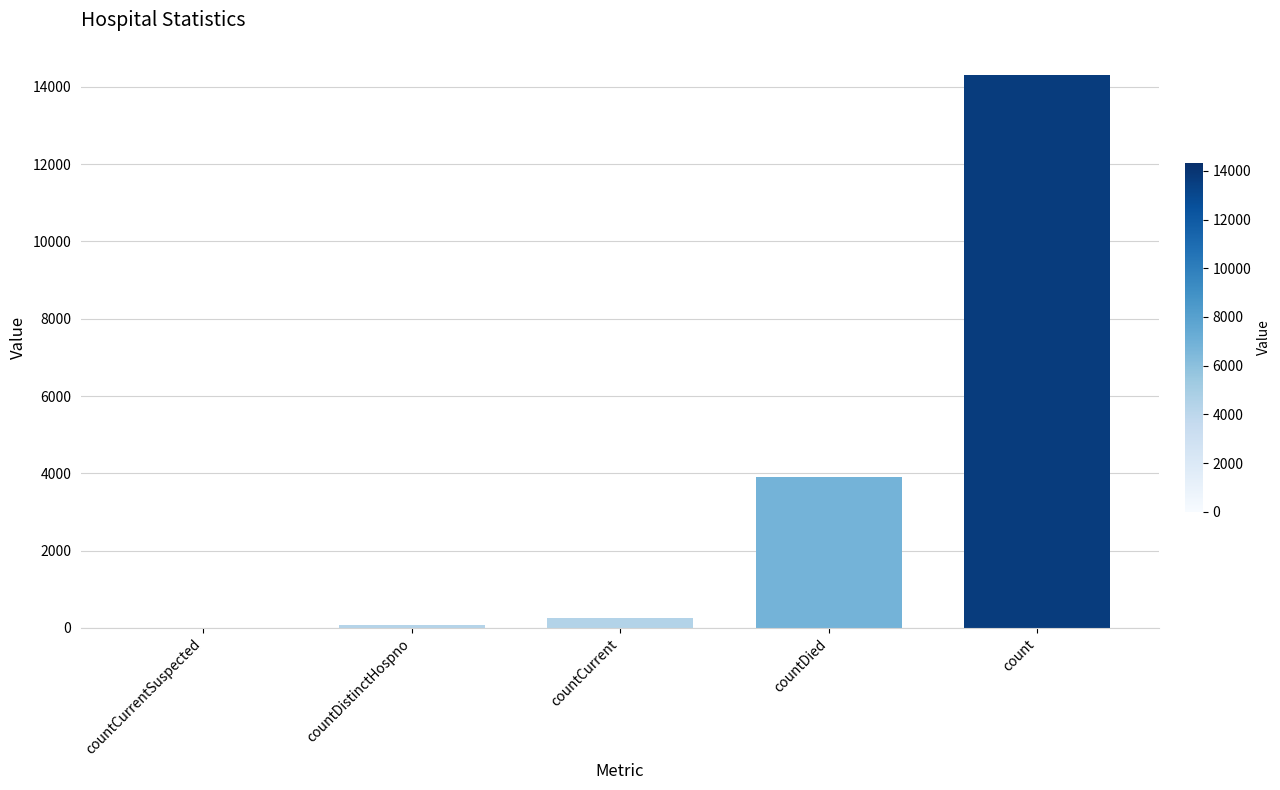

True or false: the data shows 3897 at countDied.

True